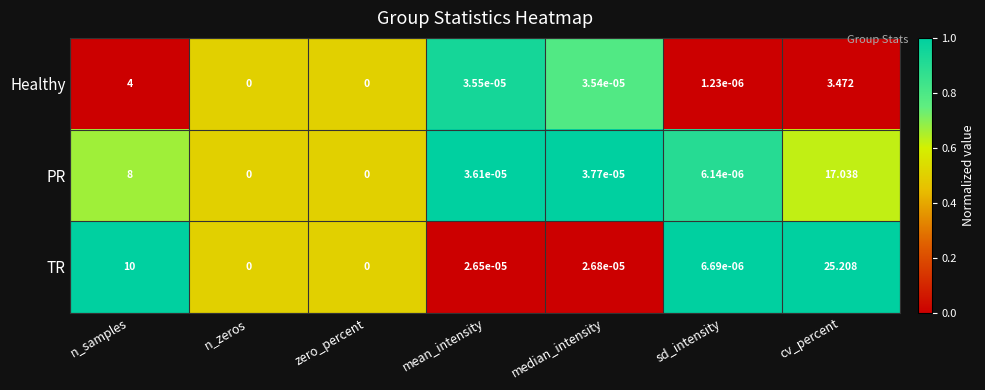

How many categories are shown in the chart?

7